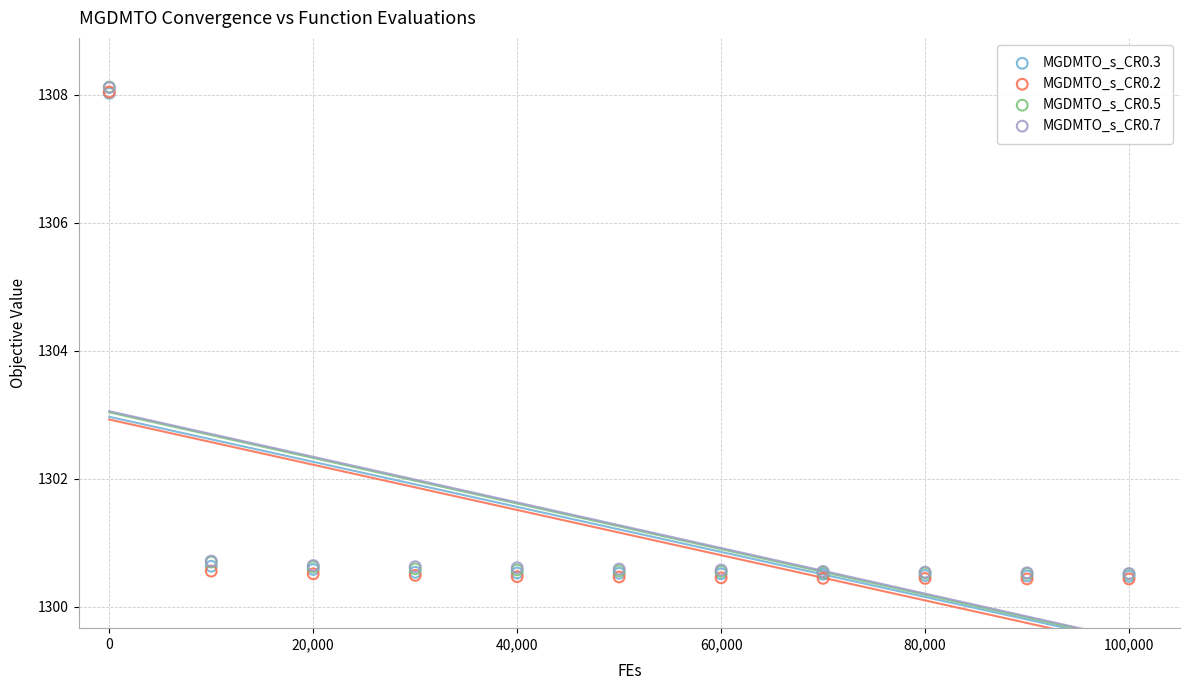

What are all the series names shown in the legend?

MGDMTO_s_CR0.3, MGDMTO_s_CR0.2, MGDMTO_s_CR0.5, MGDMTO_s_CR0.7